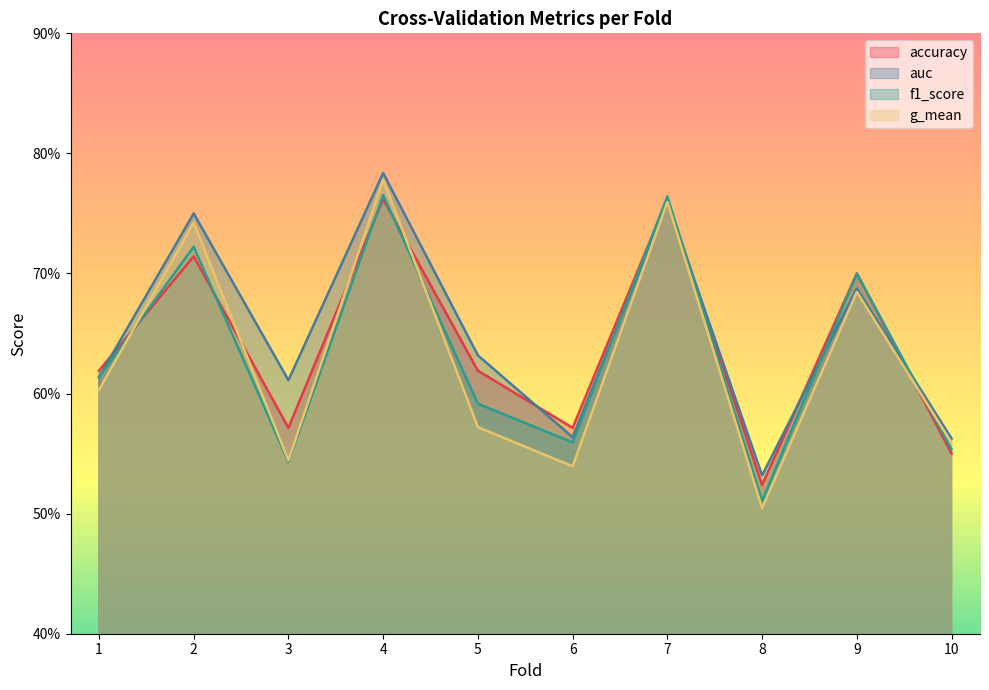

How many lines are shown in the chart?

4